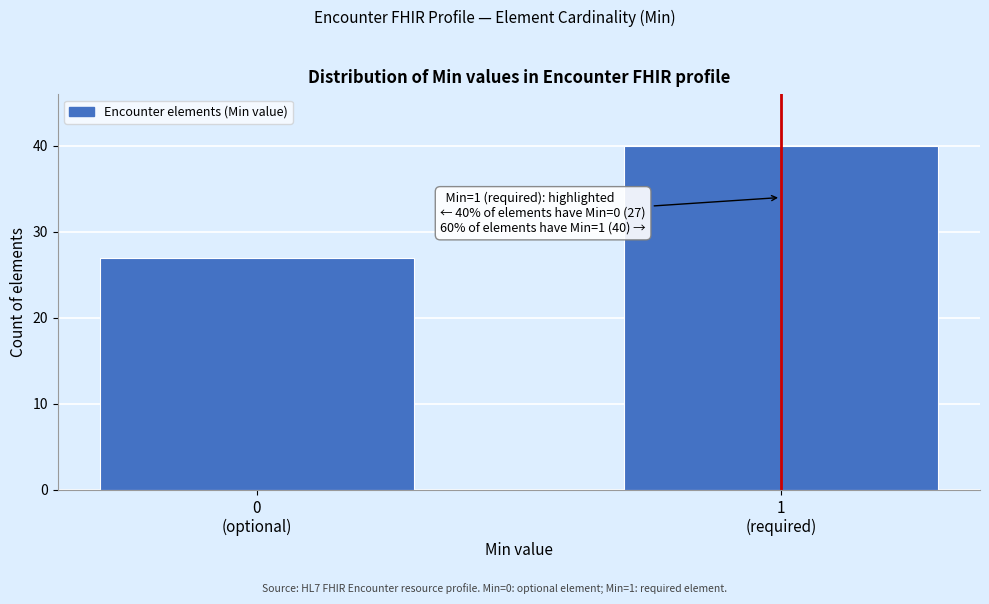

What is the average value?

34